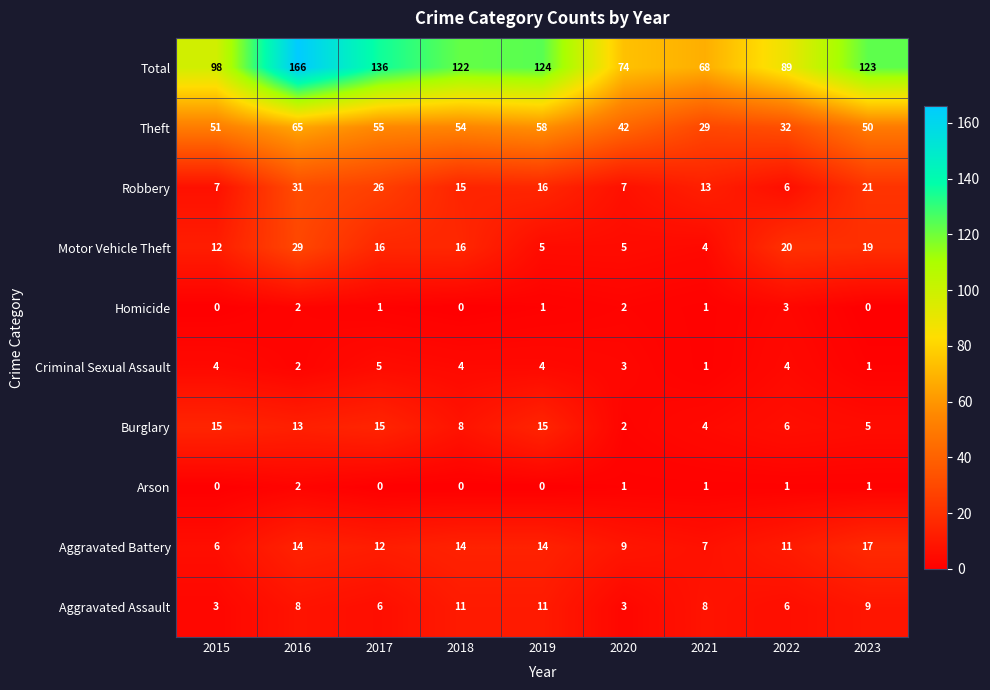

At which label does Theft reach its minimum?

2021